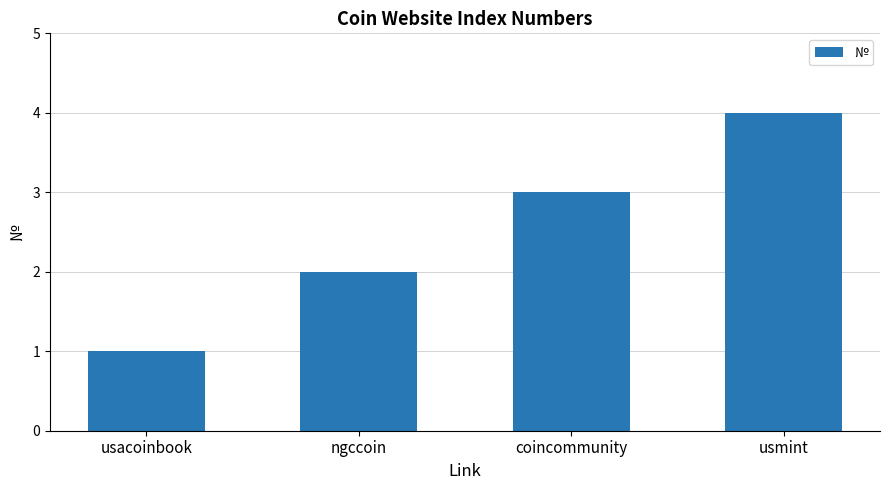

Rank the categories by value from lowest to highest.

usacoinbook, ngccoin, coincommunity, usmint